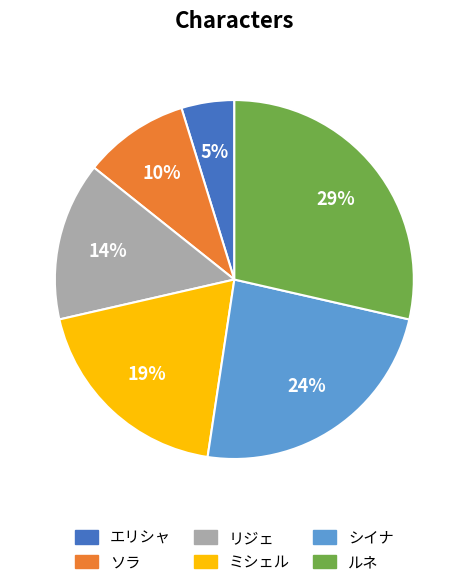

Between ソラ and ルネ, which is larger?

ルネ